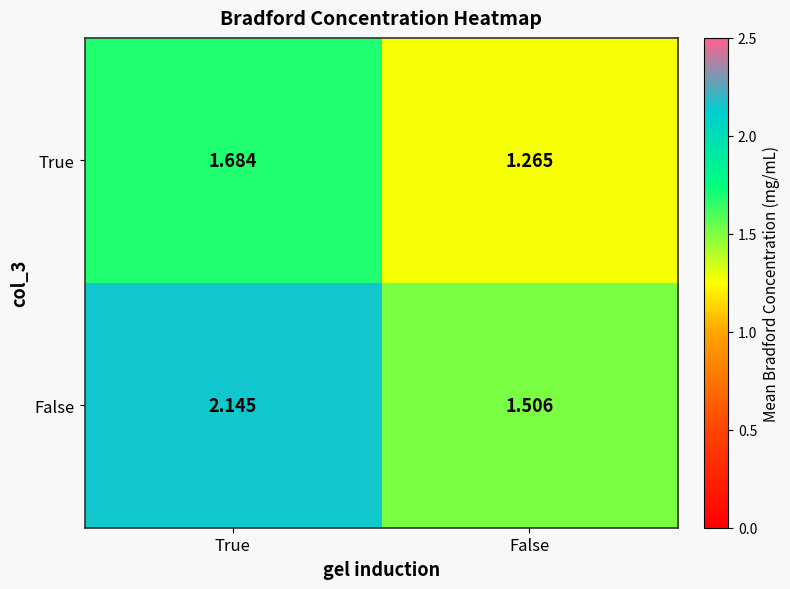

Which category has the highest value in the True series?

True